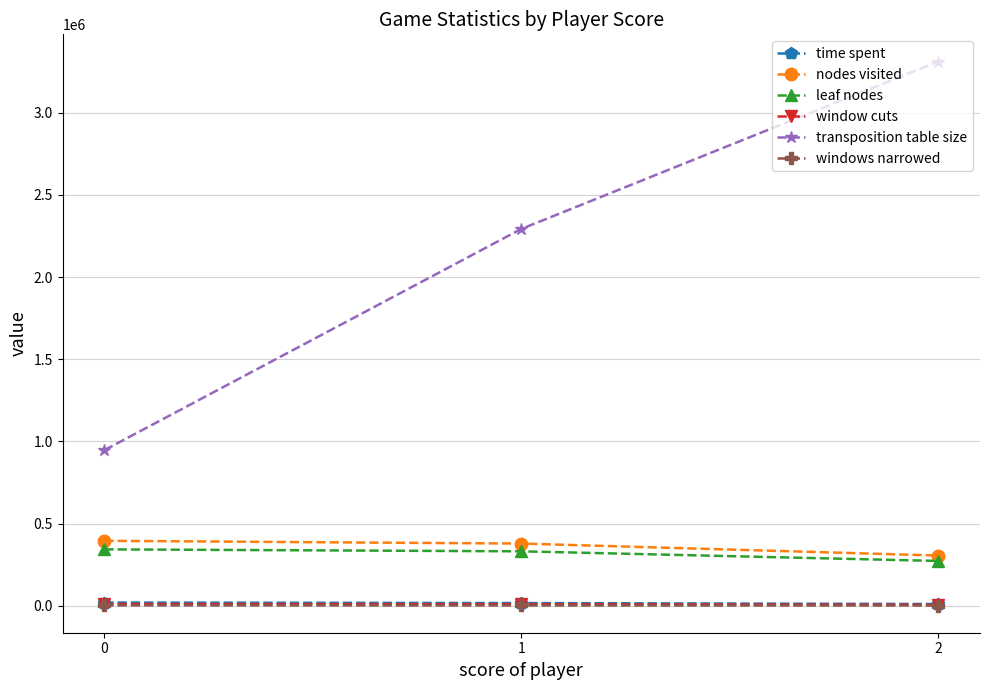

How many lines are shown in the chart?

6